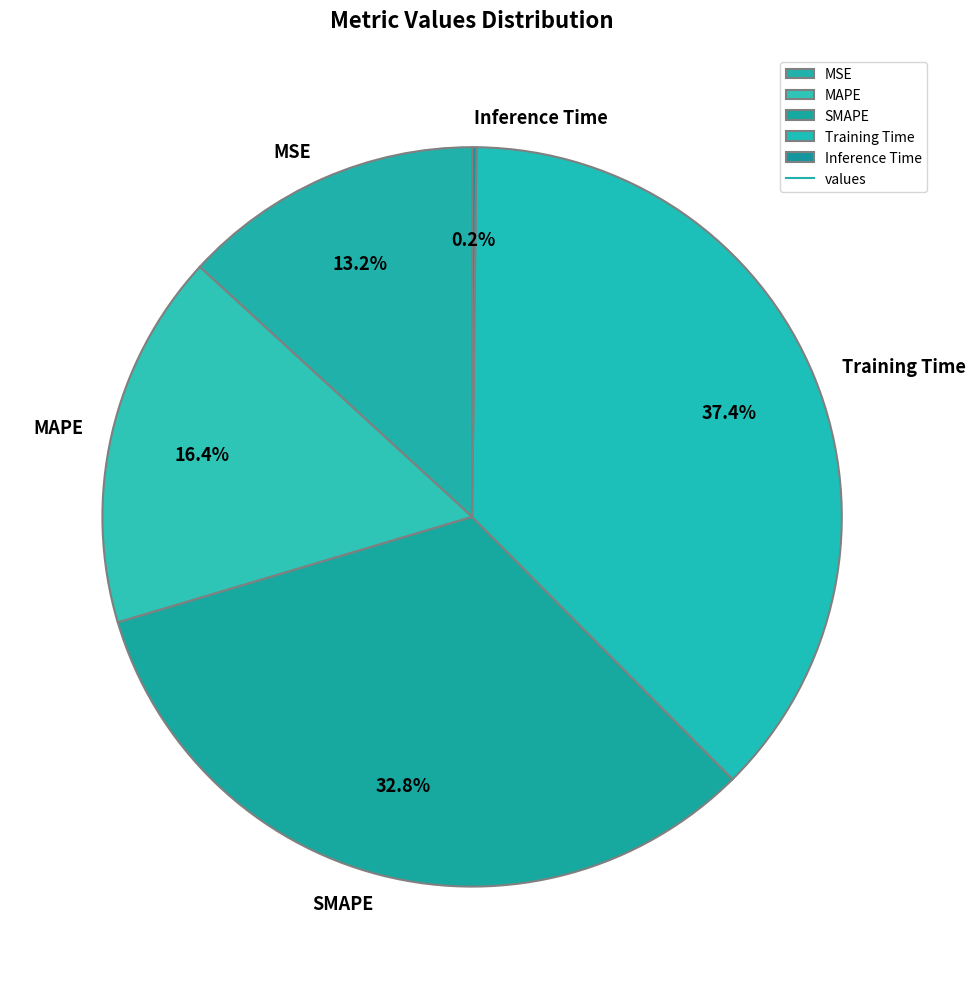

Which slice is the largest?

Training Time